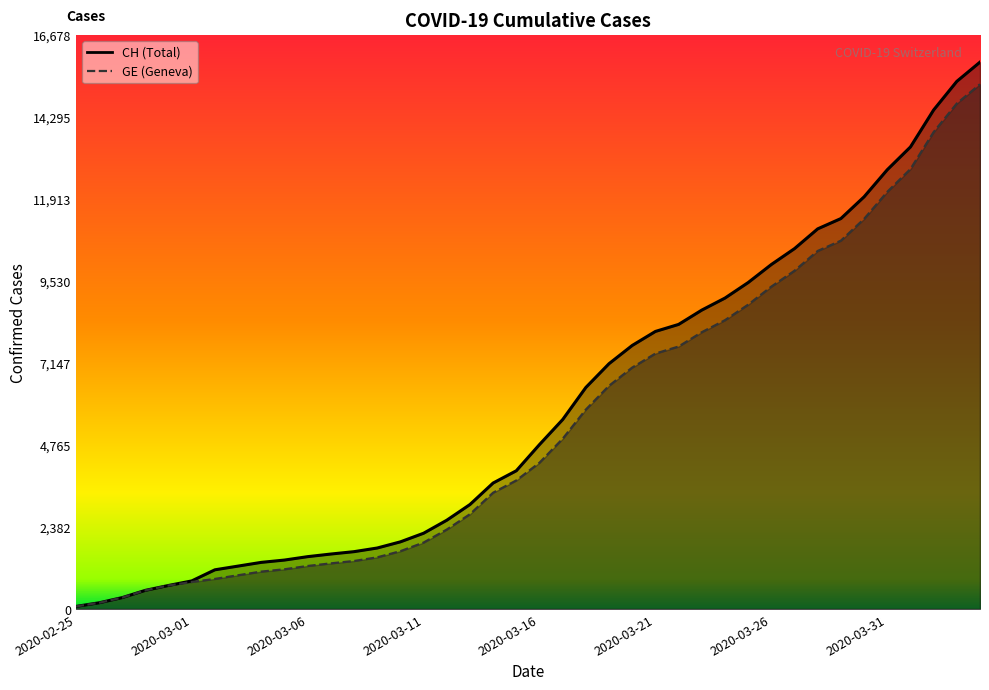

How many categories are shown in the chart?

40